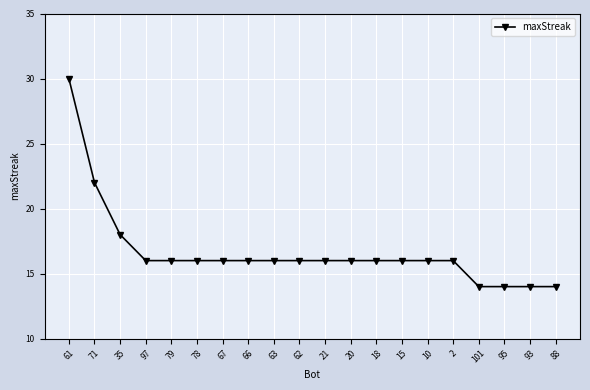

What is the smallest value displayed?

14